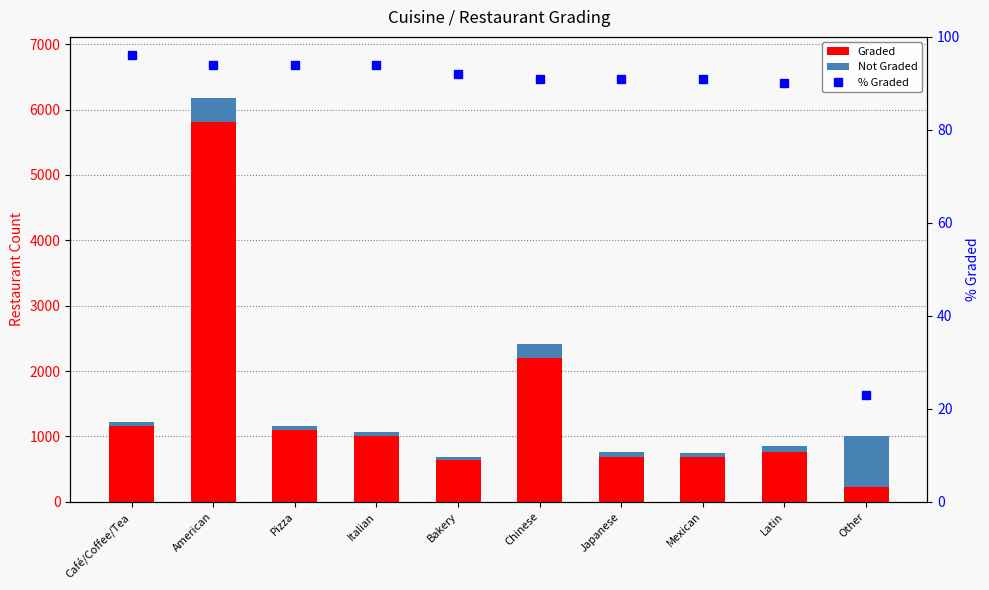

What is the difference between the Not Graded values at Café/Coffee/Tea and Chinese?

169.1